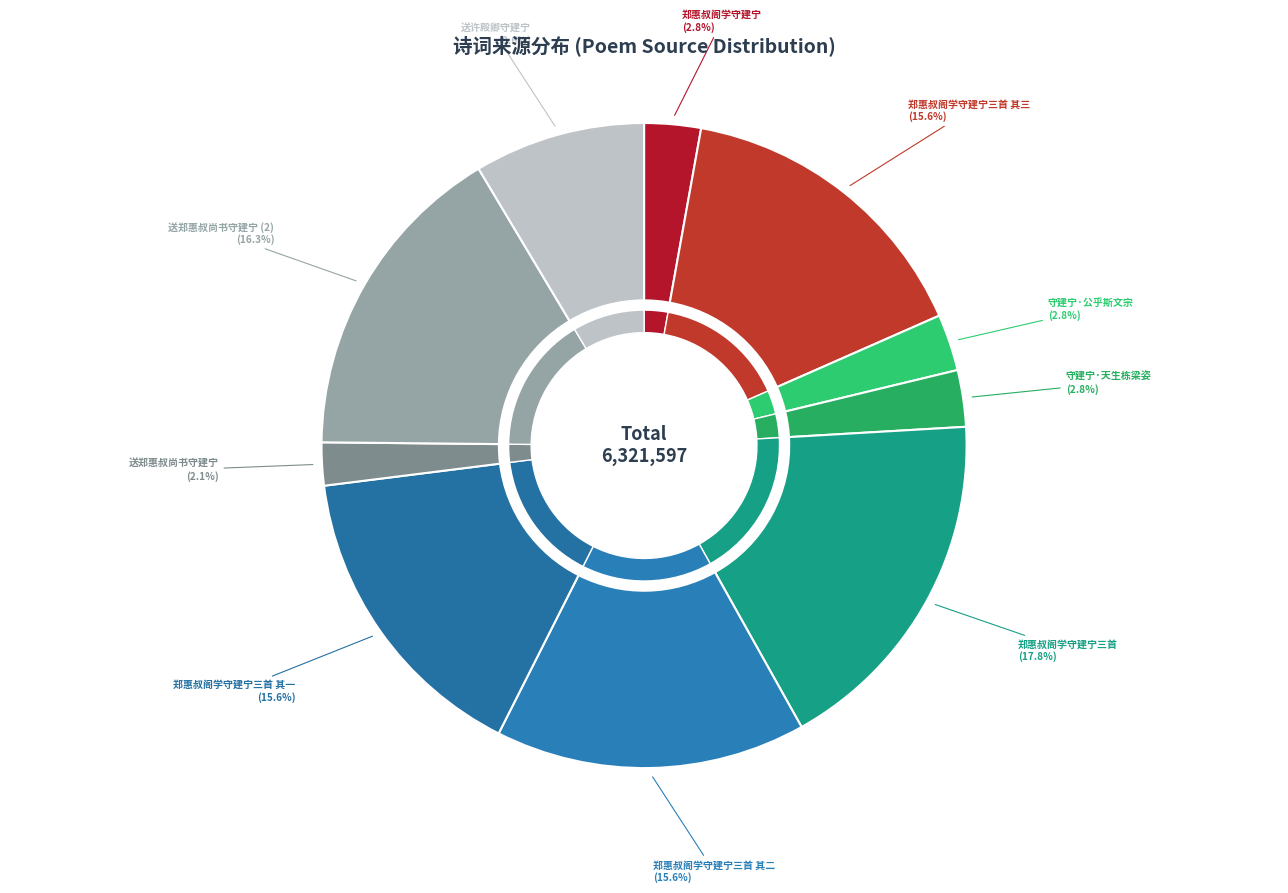

How many segments does this pie chart have?

10